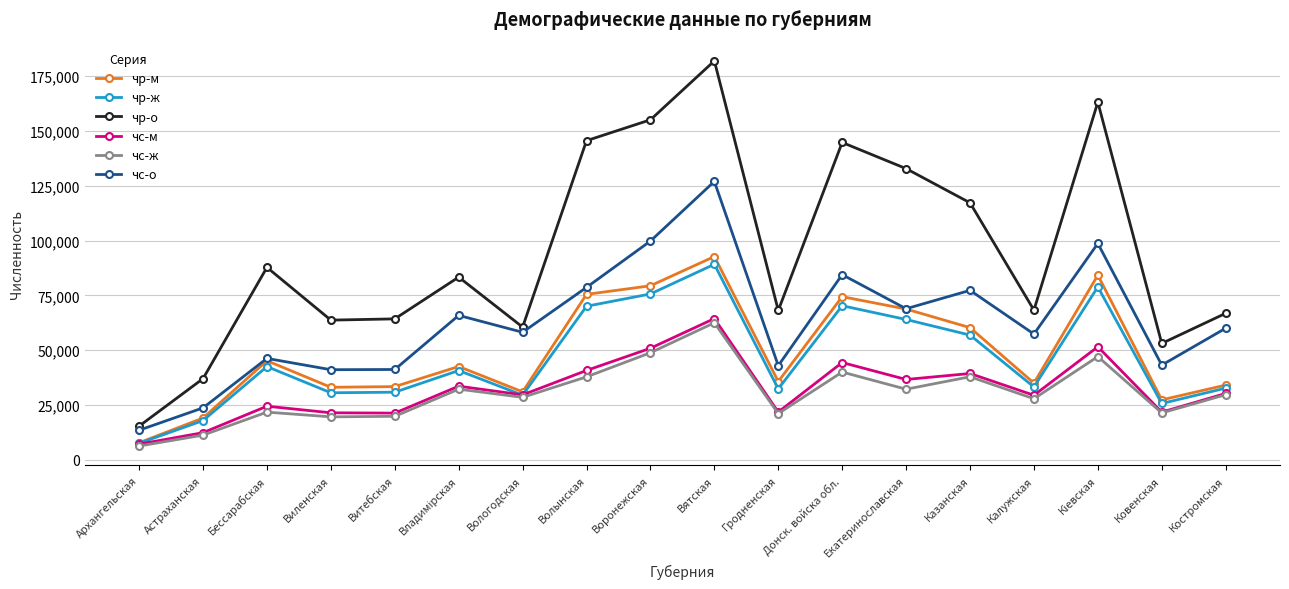

True or false: чс-ж and чс-о cross at least once.

False